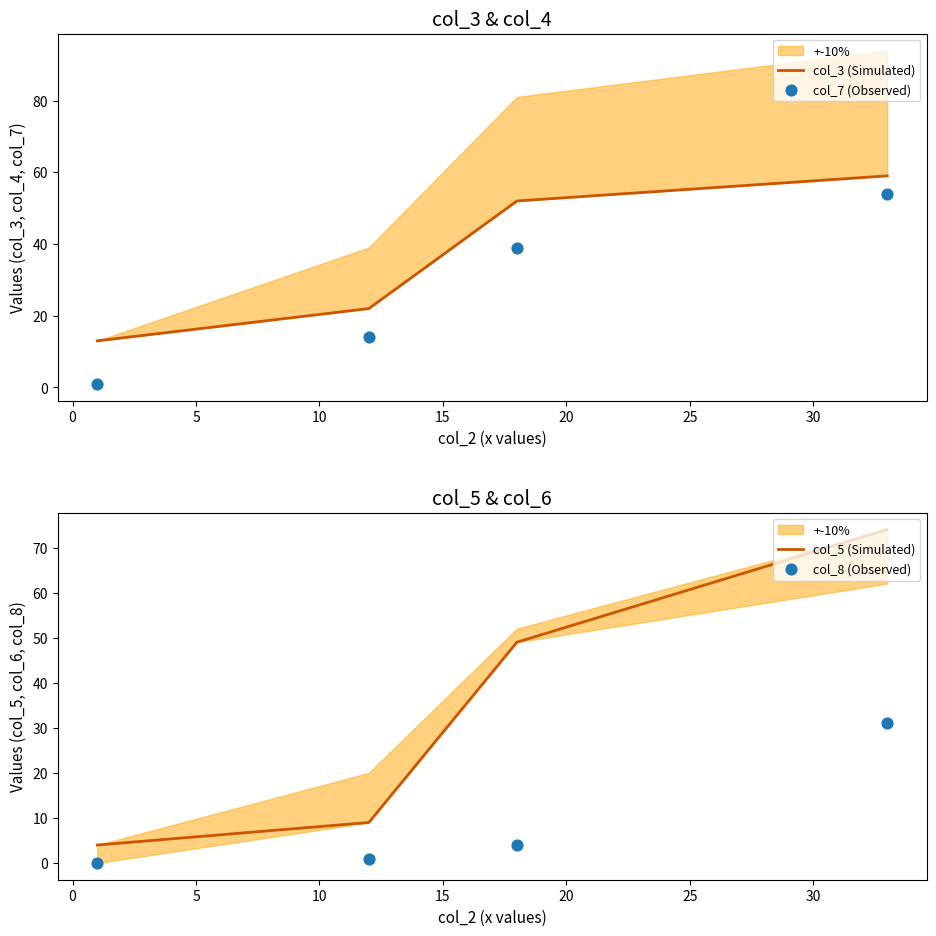

Which series has the largest total across all categories?

col_3 (Simulated)